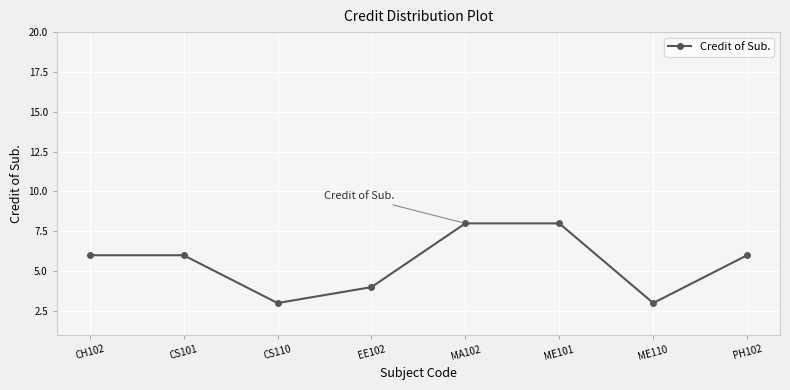

Count the number of categories in the chart.

8